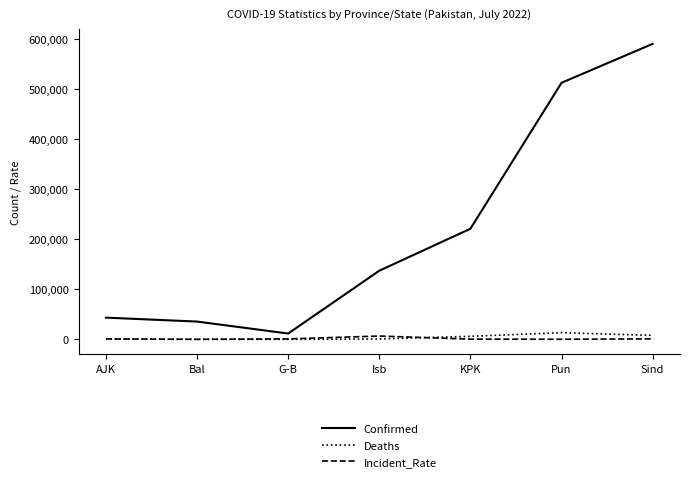

Which series has the largest total across all categories?

Confirmed